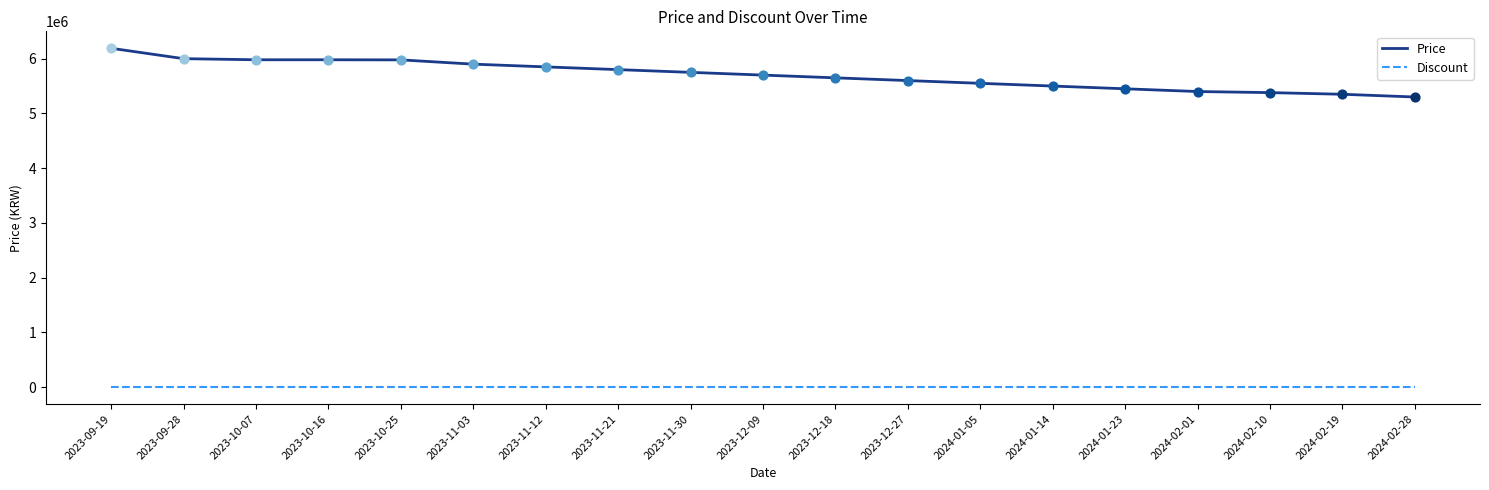

At which category is the sum across all series the highest?

2023-09-19